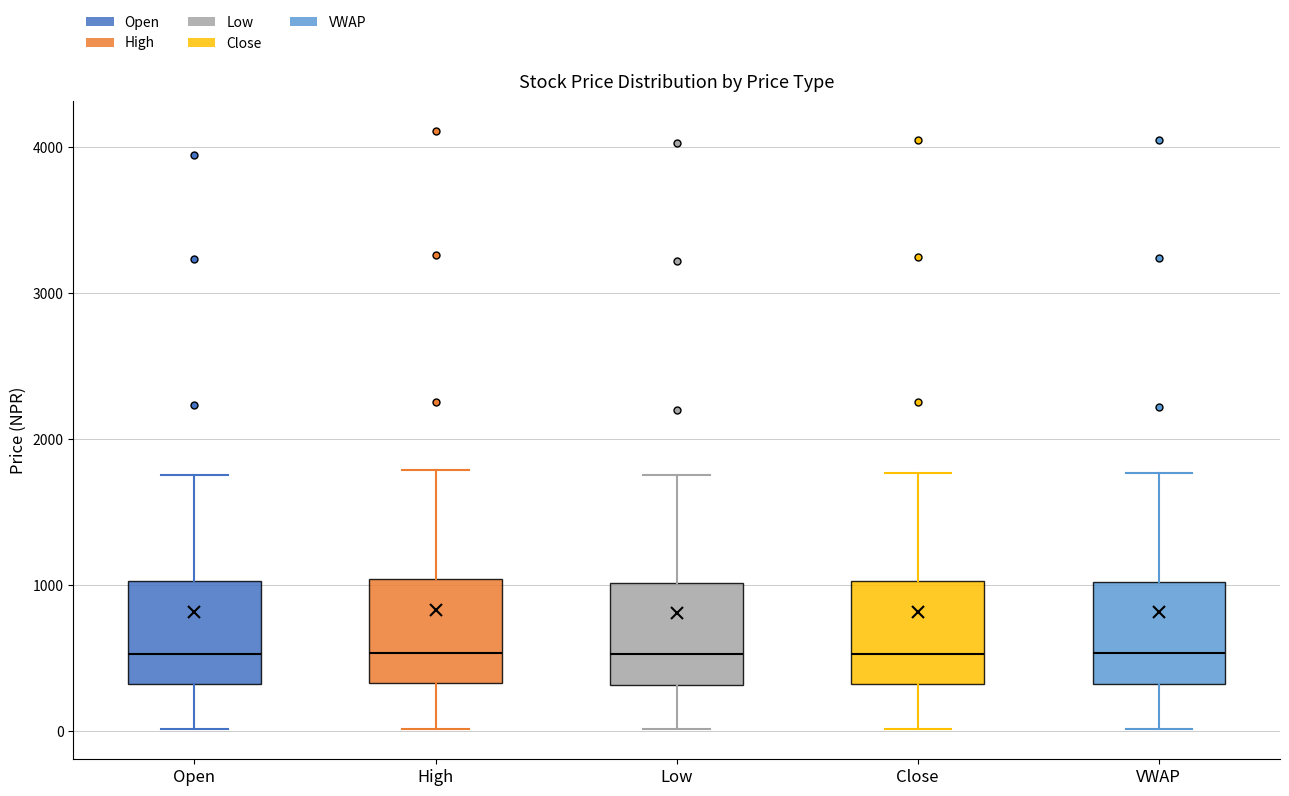

Reading left to right, read every box against the y-axis: the position of its median line, the range the box covers, and the ends of its whiskers. The values are not printed on the chart, so give them approximately, as read against the axis.

Open: median 500, box 300 to 1000, whiskers 0 to 1800
High: median 500, box 300 to 1000, whiskers 0 to 1800
Low: median 500, box 300 to 1000, whiskers 0 to 1800
Close: median 500, box 300 to 1000, whiskers 0 to 1800
VWAP: median 500, box 300 to 1000, whiskers 0 to 1800